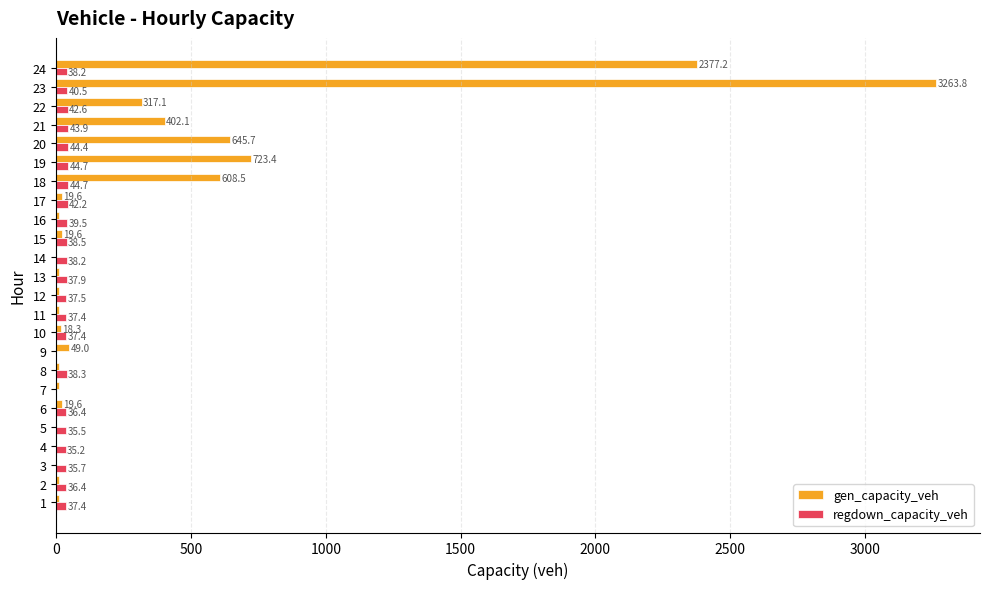

Is it true that gen_capacity_veh equals 164.3 at 18?

False